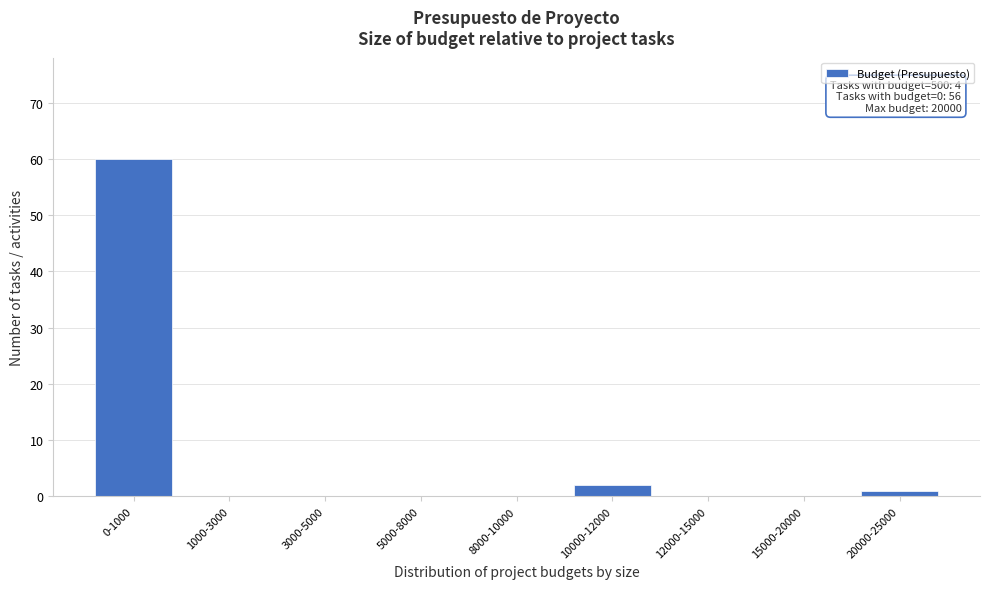

Reading left to right, what are all the values shown in this chart?

0-1000=60	1000-3000=0	3000-5000=0	5000-8000=0	8000-10000=0	10000-12000=2	12000-15000=0	15000-20000=0	20000-25000=1